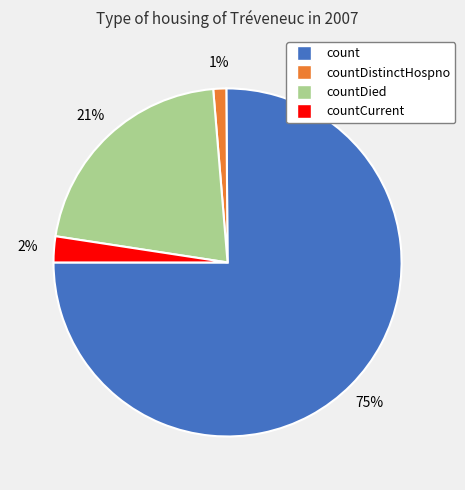

To the nearest percent, what is the average slice percentage?

25%